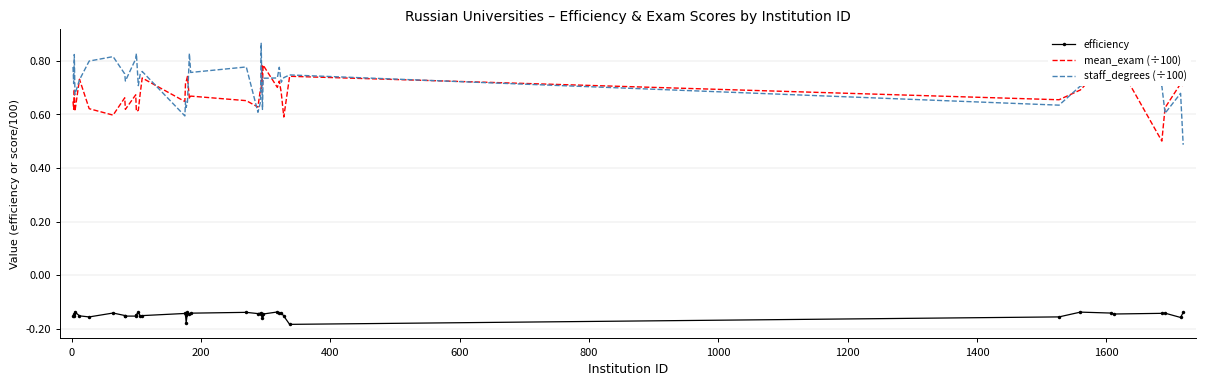

True or false: staff_degrees (÷100) and efficiency intersect in this chart.

False